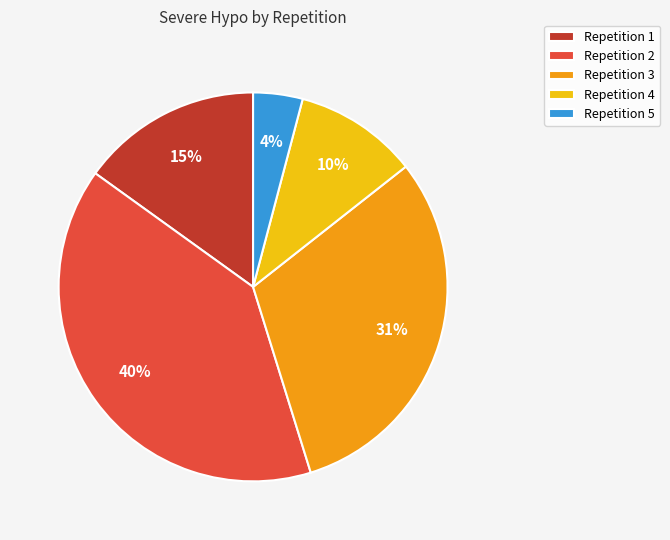

Does Repetition 3 represent more than half of the total?

No